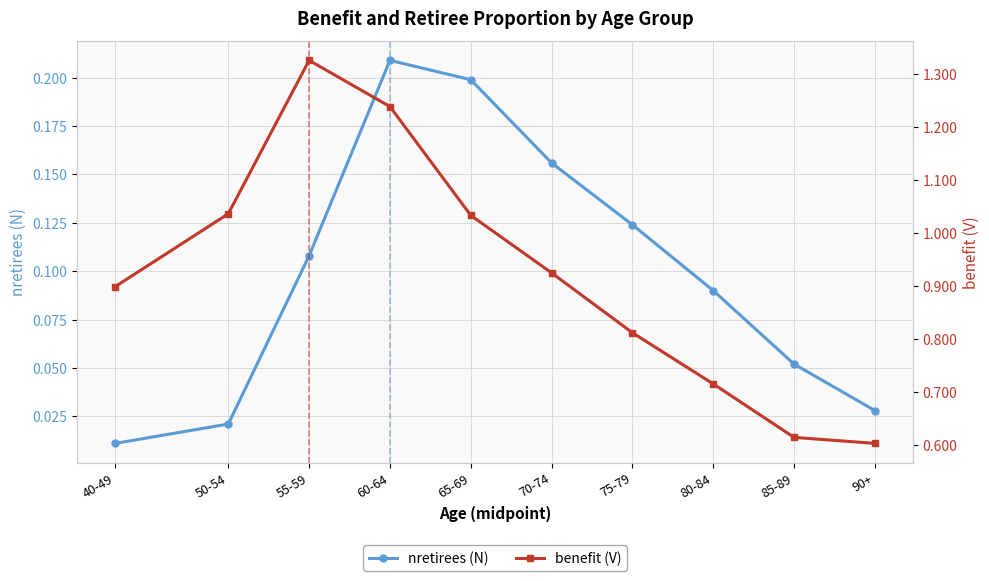

What position from the left is 90+?

10